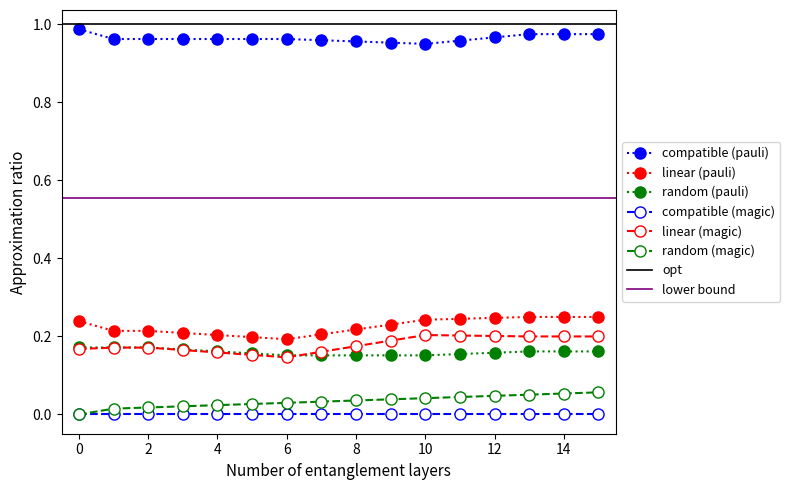

True or false: random (pauli) and compatible (pauli) cross at least once.

False